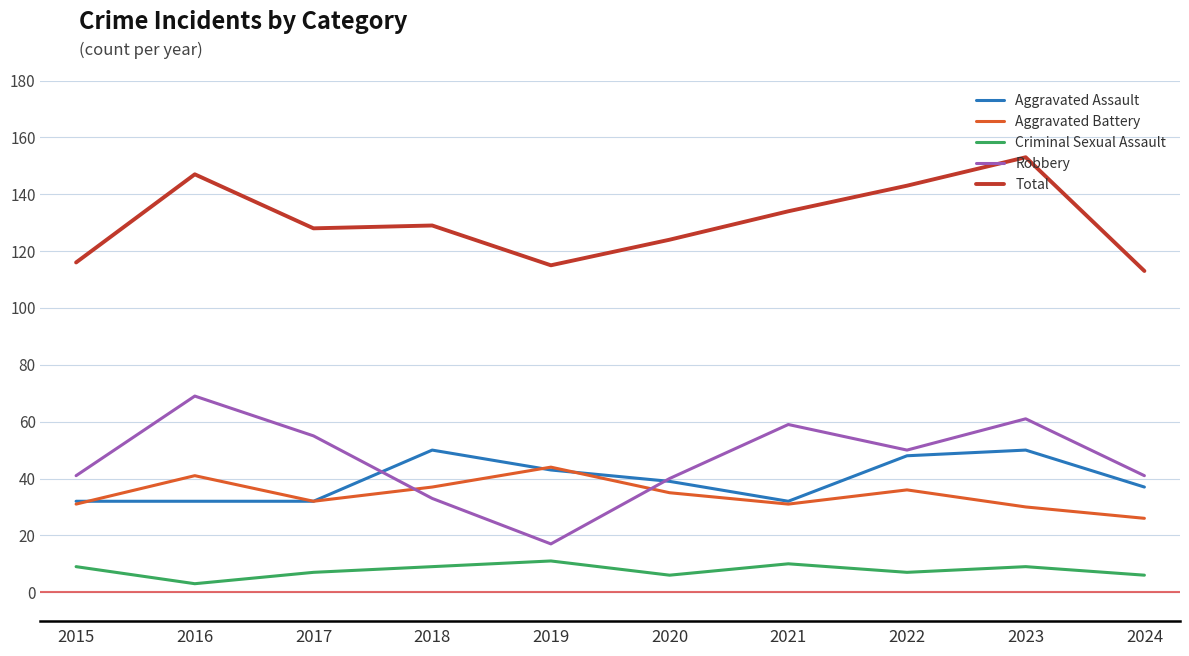

True or false: Criminal Sexual Assault and Aggravated Battery intersect in this chart.

False